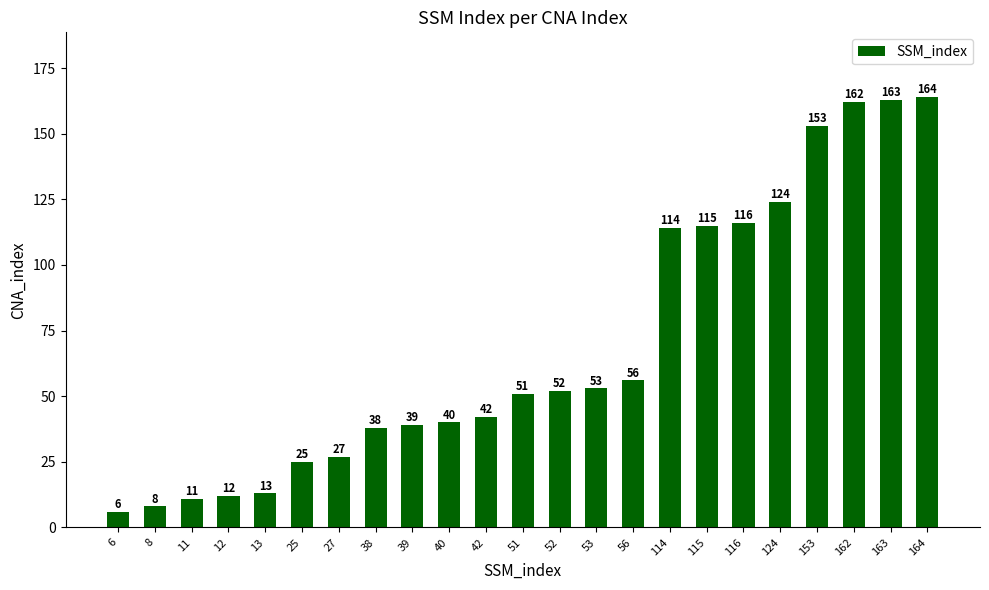

What is the value of the 3rd bar from the left?

11